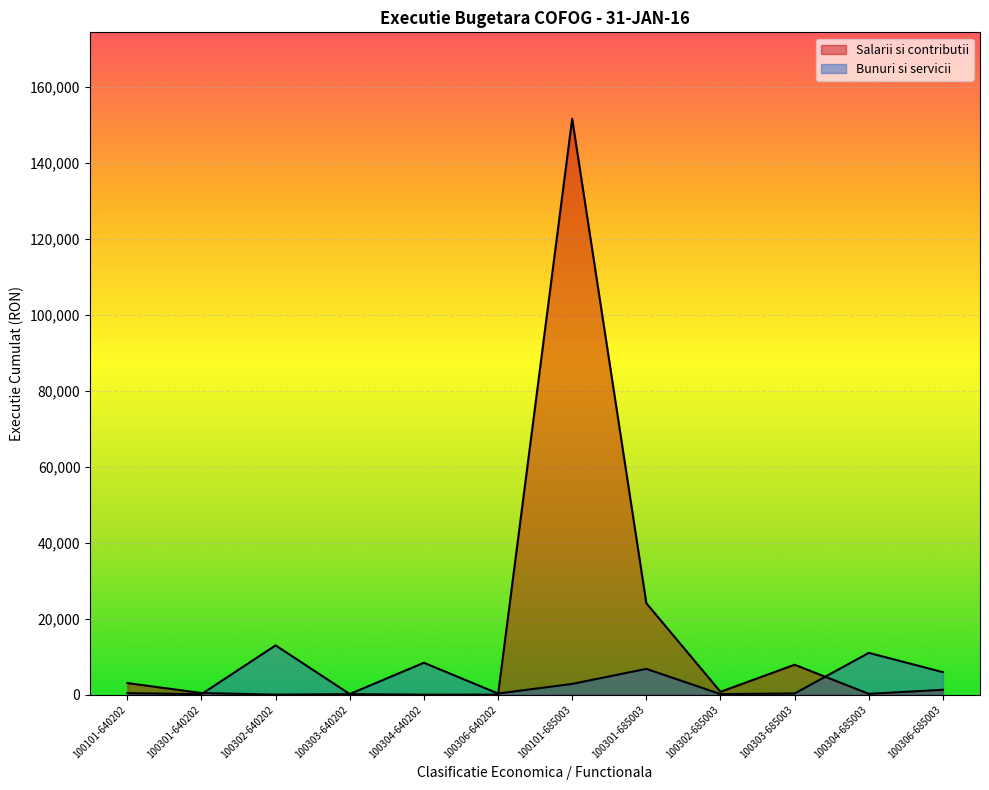

True or false: Bunuri si servicii has a value of 77.1 at 100302-685003.

False